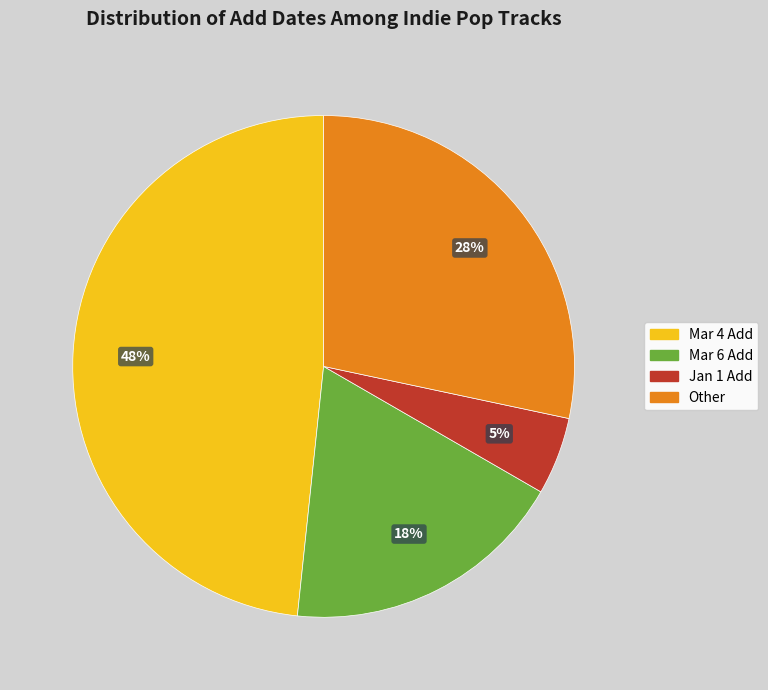

To the nearest percent, what is the average slice percentage?

25%